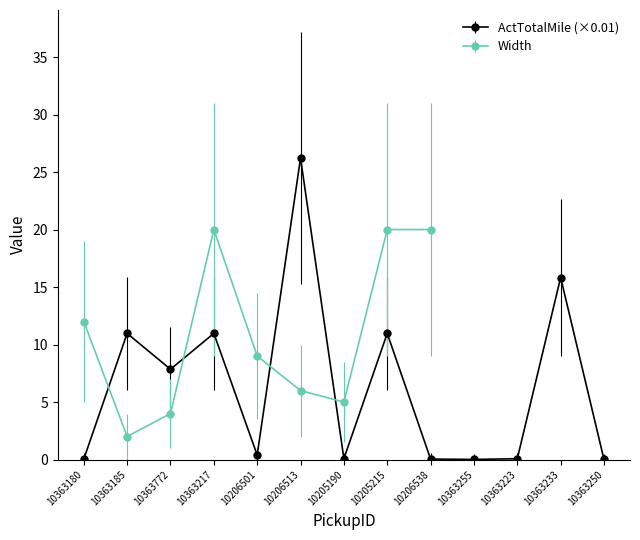

What is the sum of the values at 10363233 and 10206513?

42.0